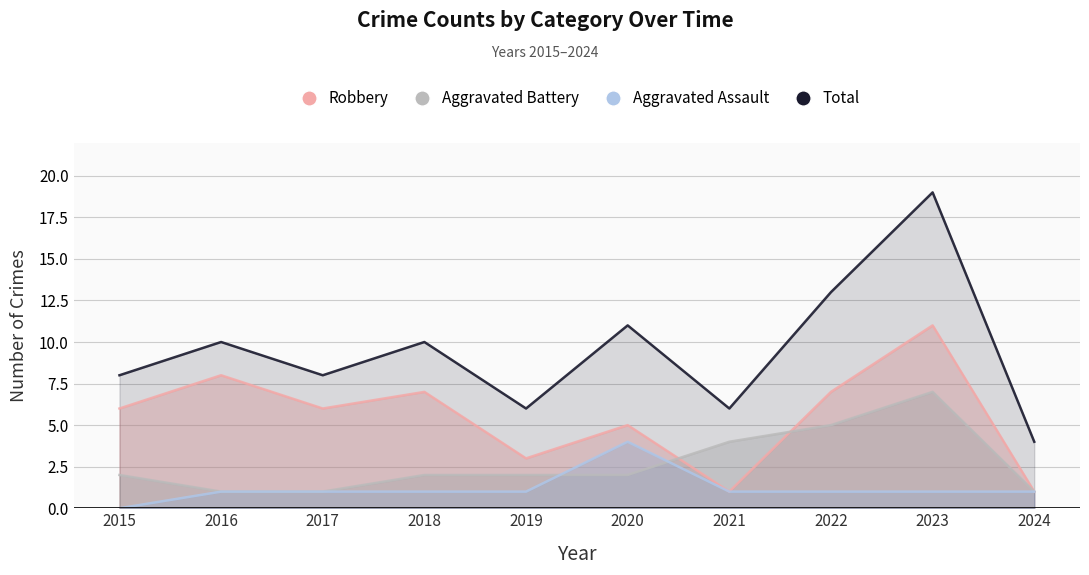

What is the average value of the Aggravated Battery series?

3